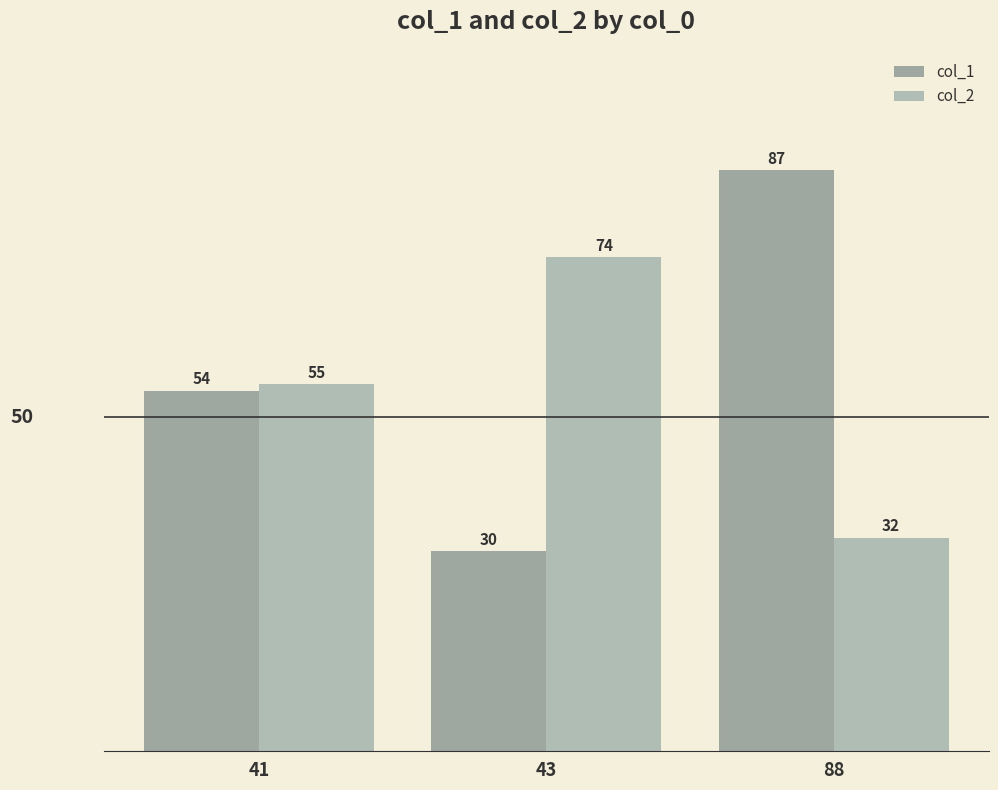

At which label does col_2 first exceed 55?

43